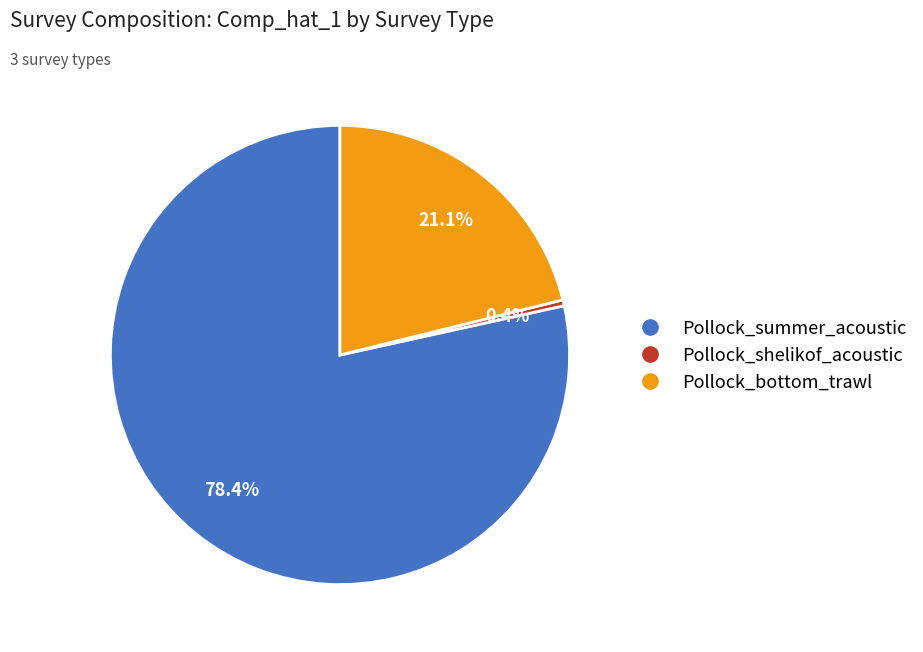

To the nearest percent, what percentage of the pie is Pollock_summer_acoustic?

78%